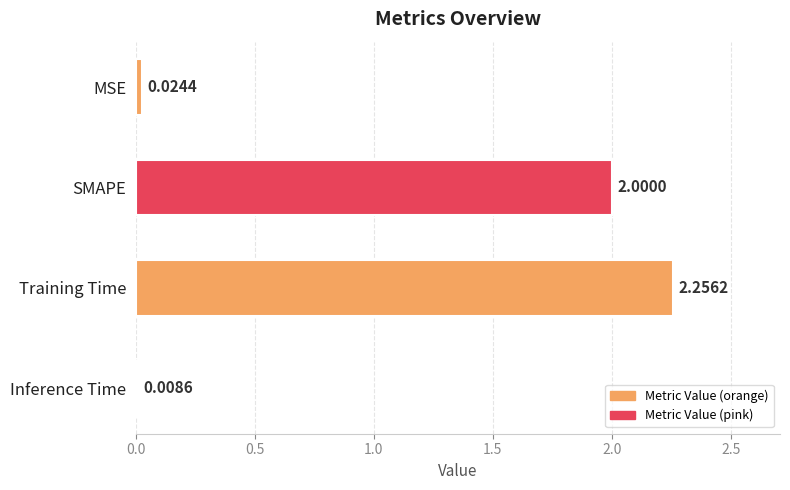

Which has a higher value, MSE or Training Time?

Training Time